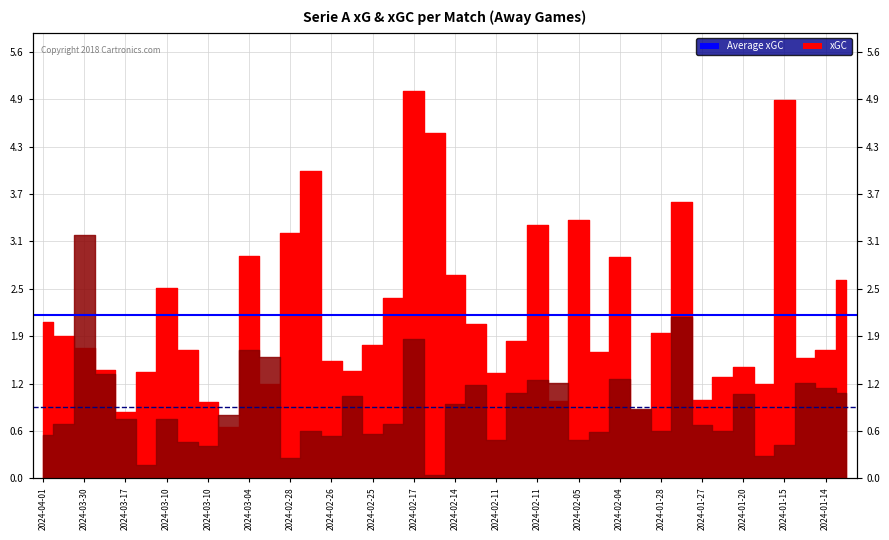

True or false: Average xG has a value of 0.9 at 2024-03-30.

True